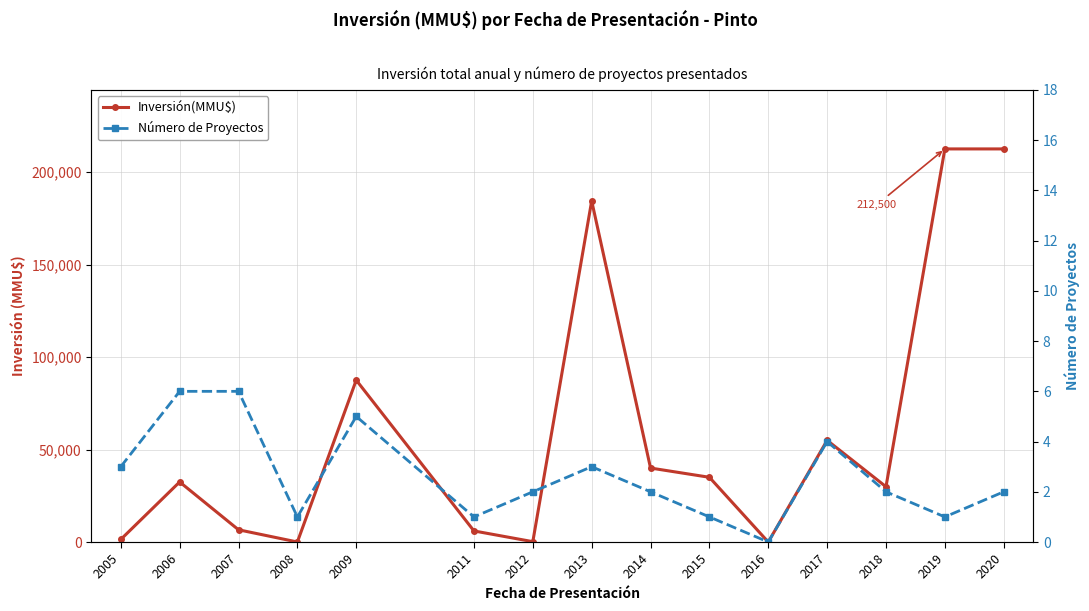

True or false: Inversión(MMU$) and Número de Proyectos cross at least once.

False